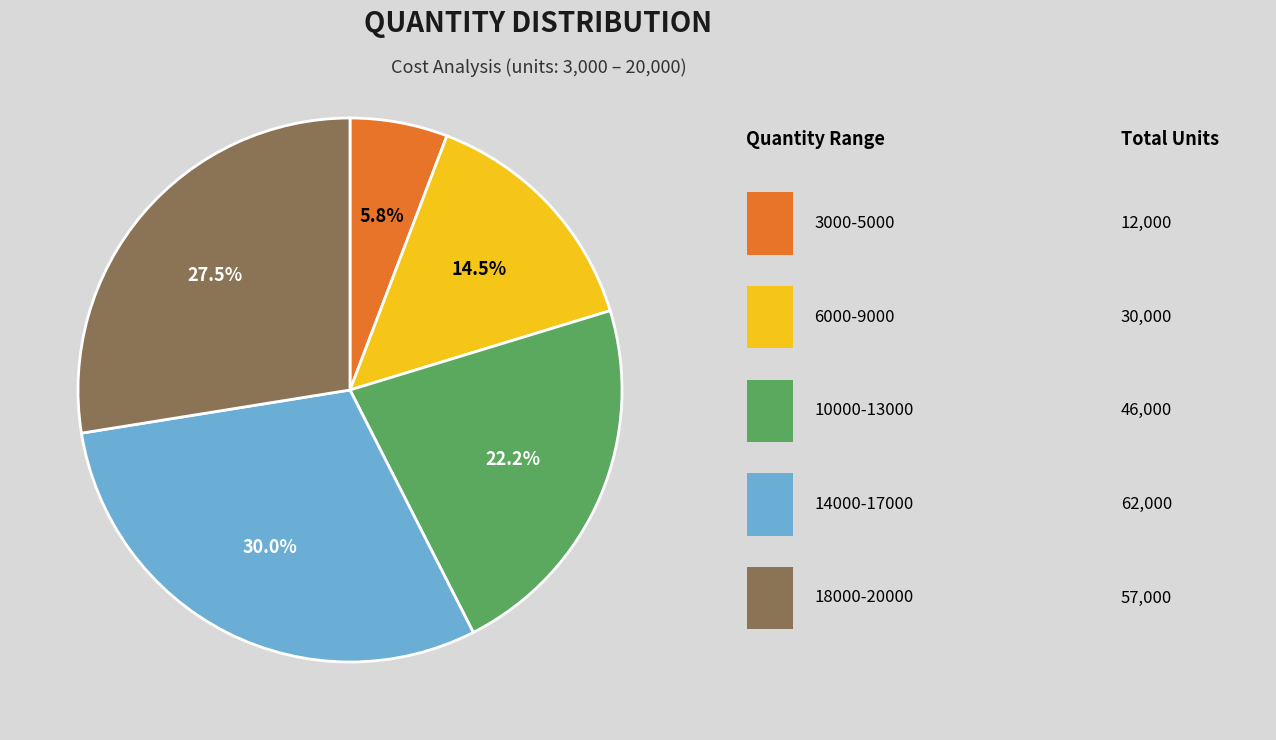

Is there any slice that represents more than half of the pie?

No